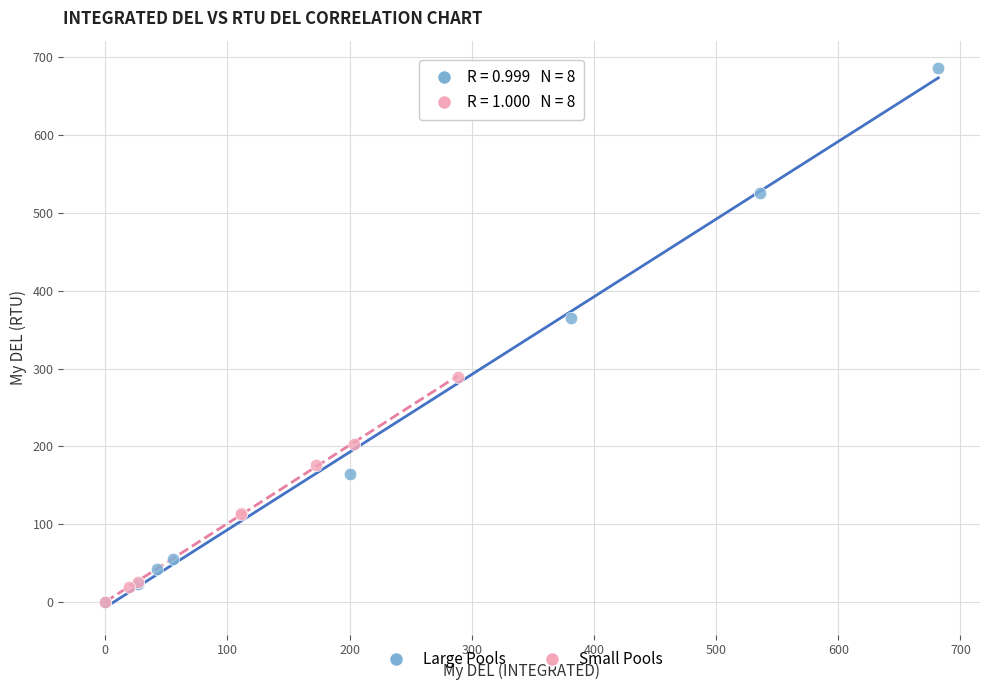

What are all the series names shown in the legend?

Large Pools, Small Pools